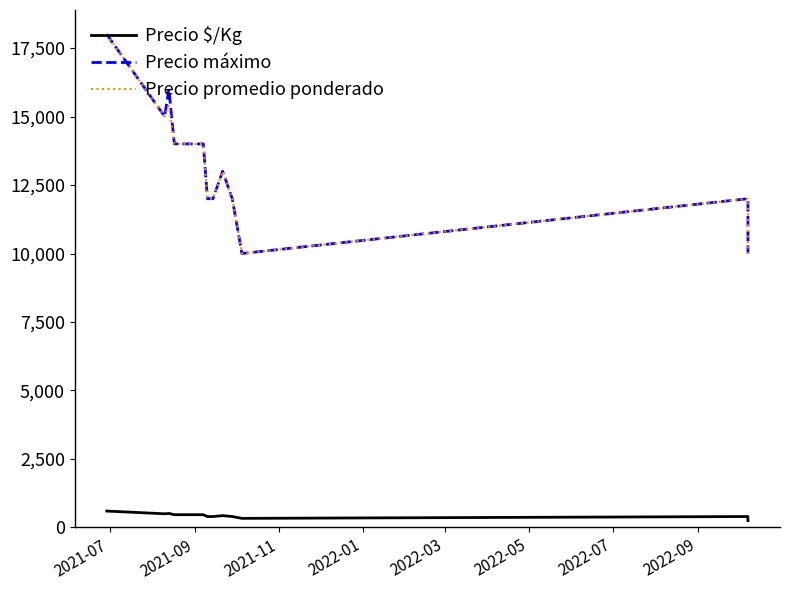

True or false: Precio máximo has a value of 19236 at 8.

False